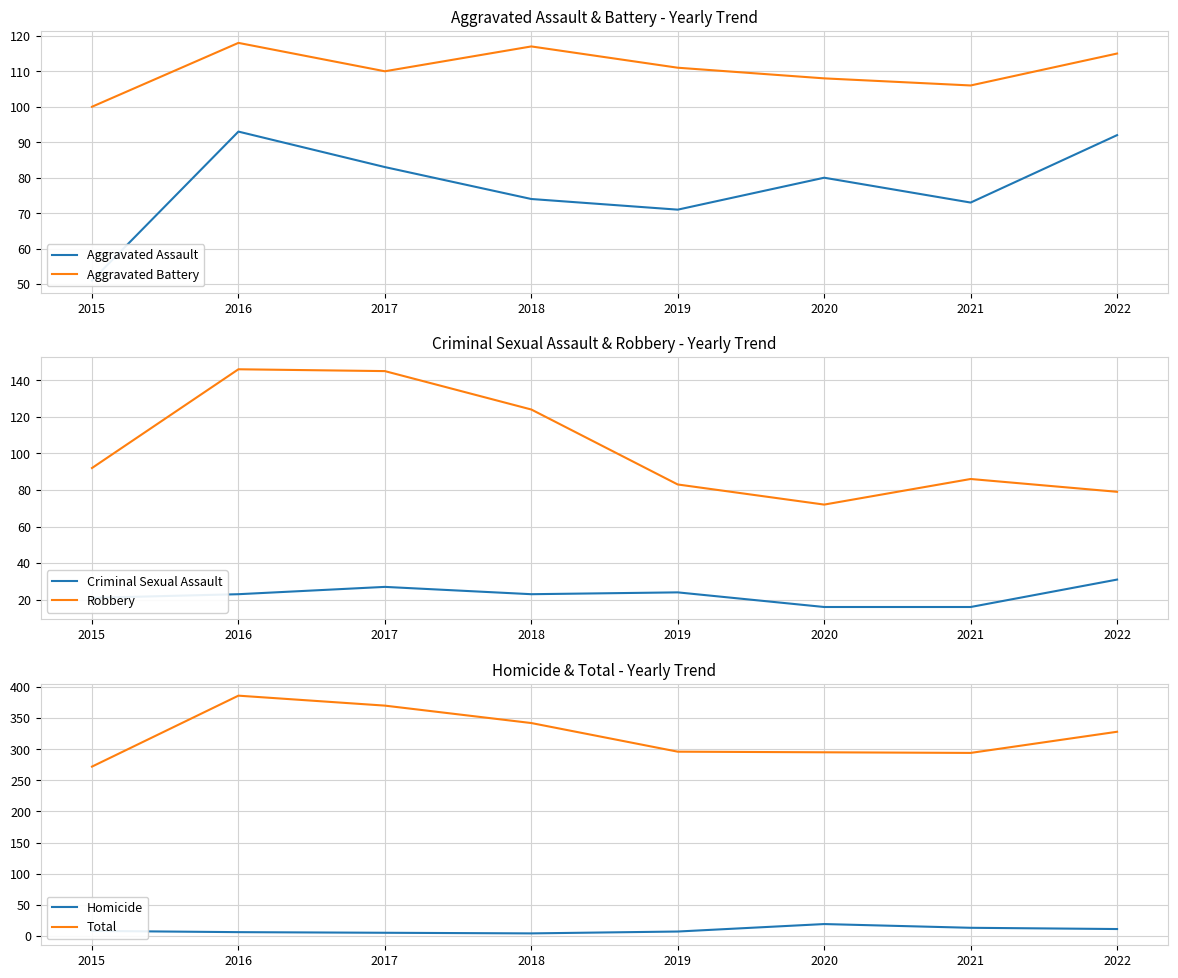

In Robbery, how many points are lower than both neighbors (excluding endpoints)?

1